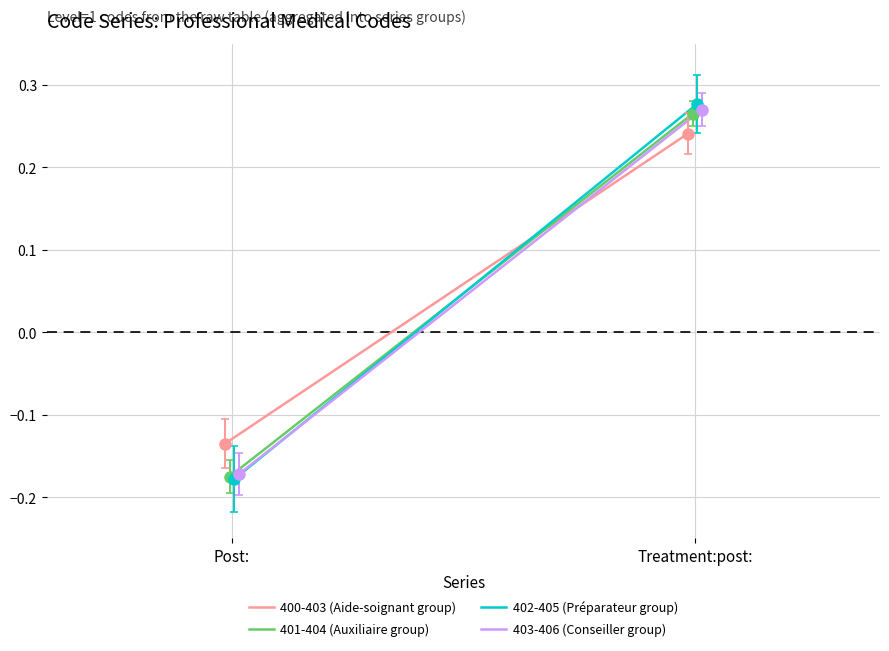

What is the average value of the 400-403 (Aide-soignant group) series?

0.1